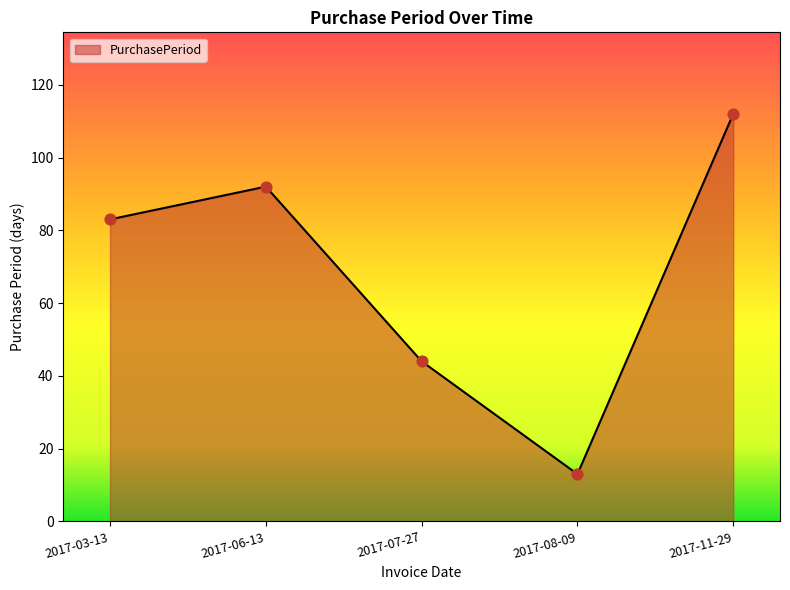

Between 2017-06-13 and 2017-11-29, which is larger?

2017-11-29